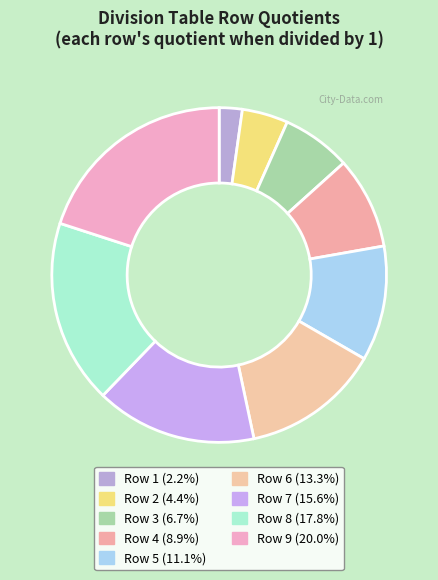

To the nearest percent, what is the average slice percentage?

11%